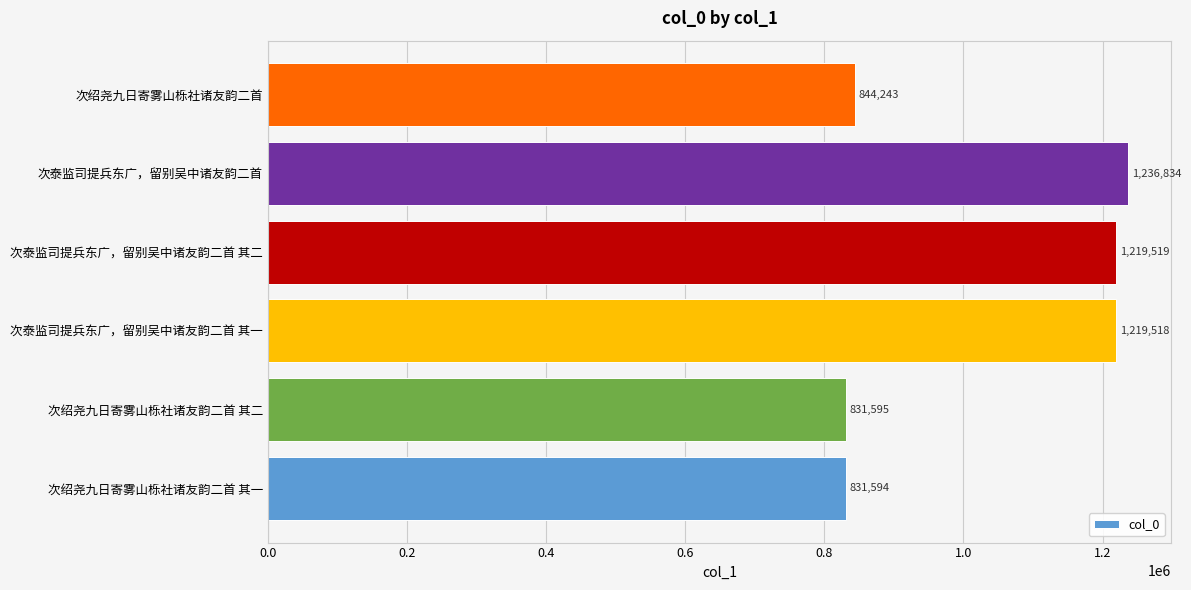

Where is the data nearest to the value 1034214?

次泰监司提兵东广，留别吴中诸友韵二首 其一